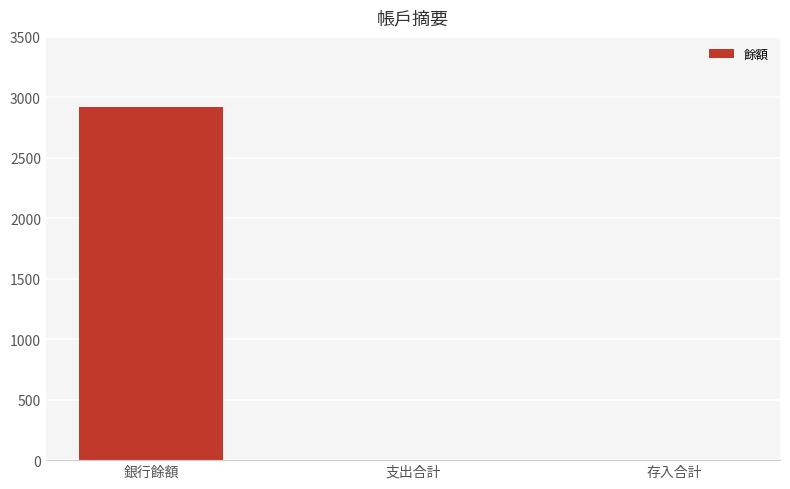

Reading right to left, extract all data points from this chart.

0.0	0.0	2916.3